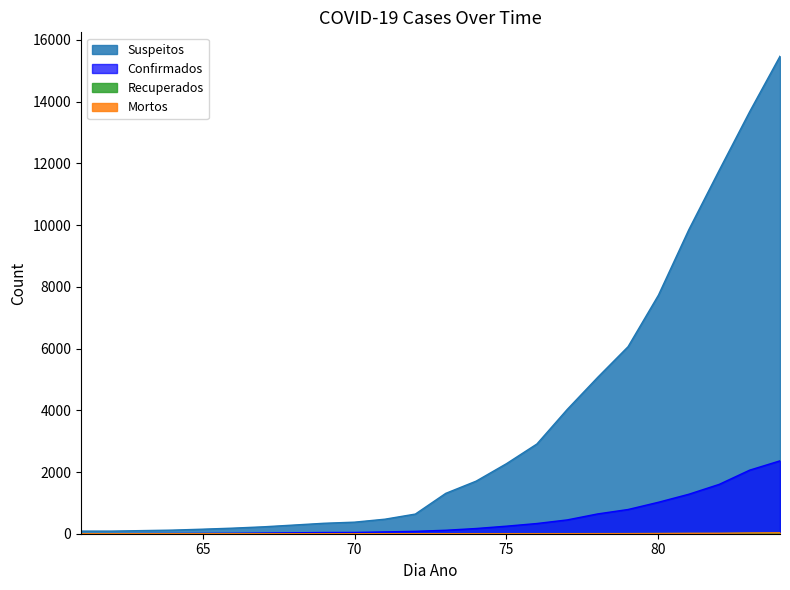

What is the total value across all series at 64?

123